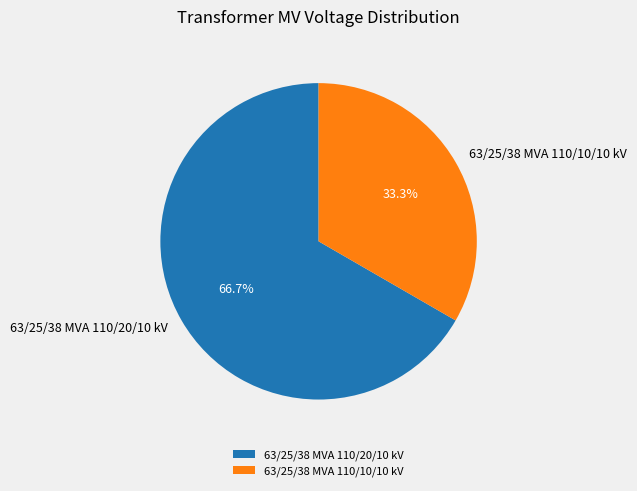

Does any single category account for the majority?

Yes